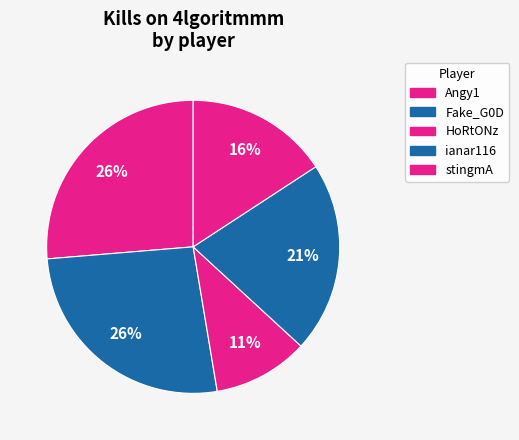

How many slices are in this pie chart?

5